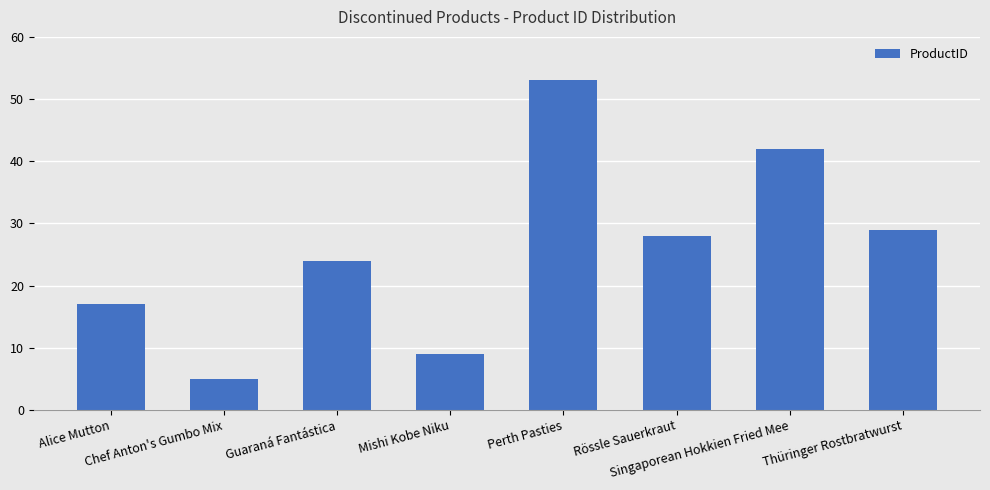

What is the smallest value displayed?

5